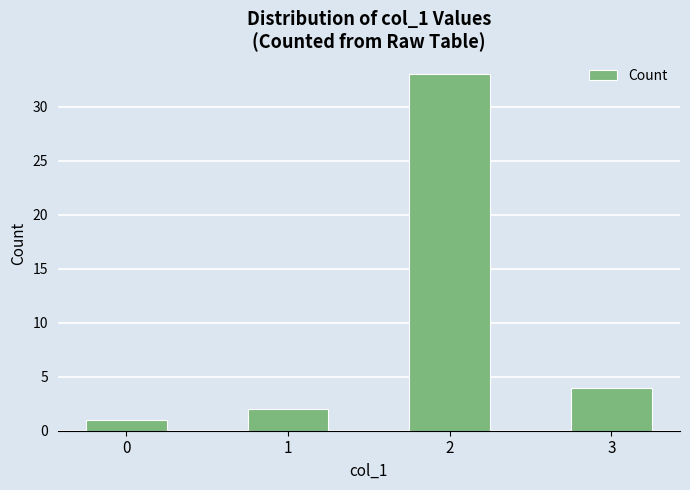

What is the greatest value displayed?

33